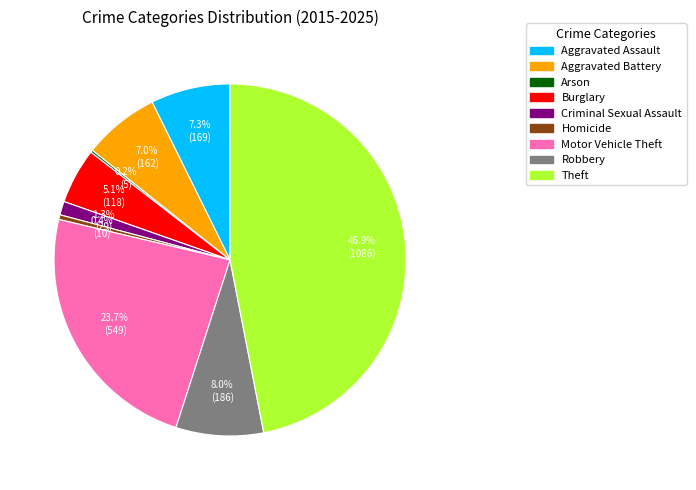

Between Motor Vehicle Theft and Aggravated Battery, which is larger?

Motor Vehicle Theft